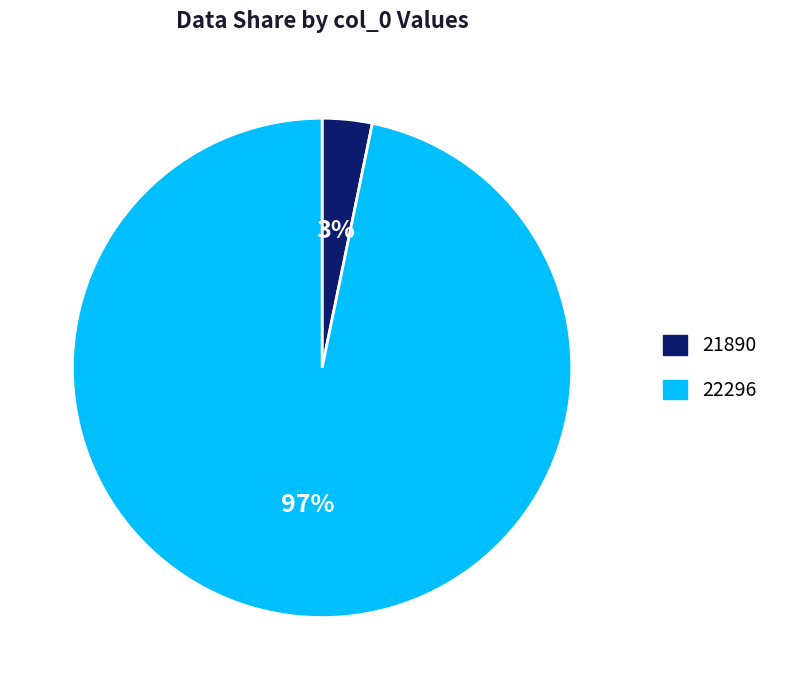

To the nearest percent, what is the difference between the 21890 and 22296 slice percentages?

94%